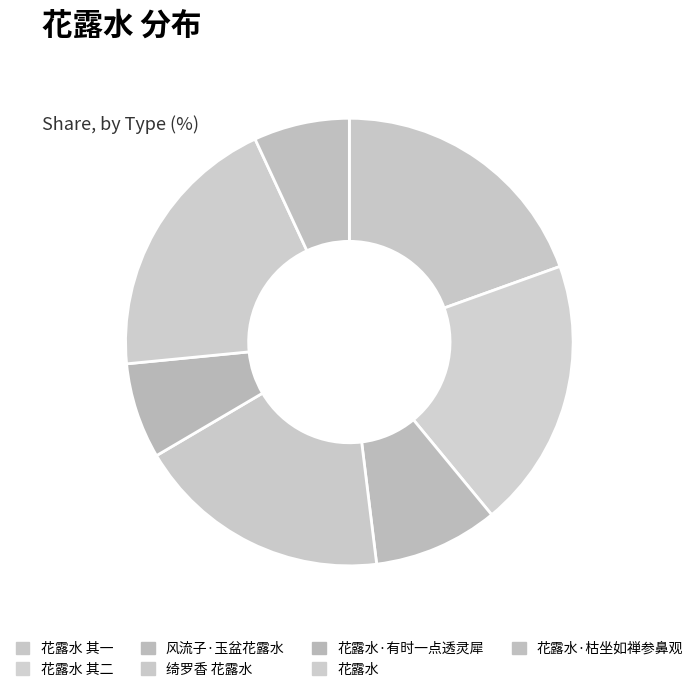

What is the largest slice in the pie chart?

花露水